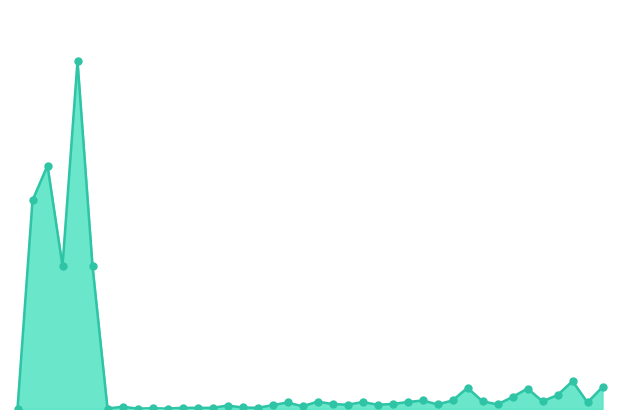

Does the chart have visible grid lines?

No